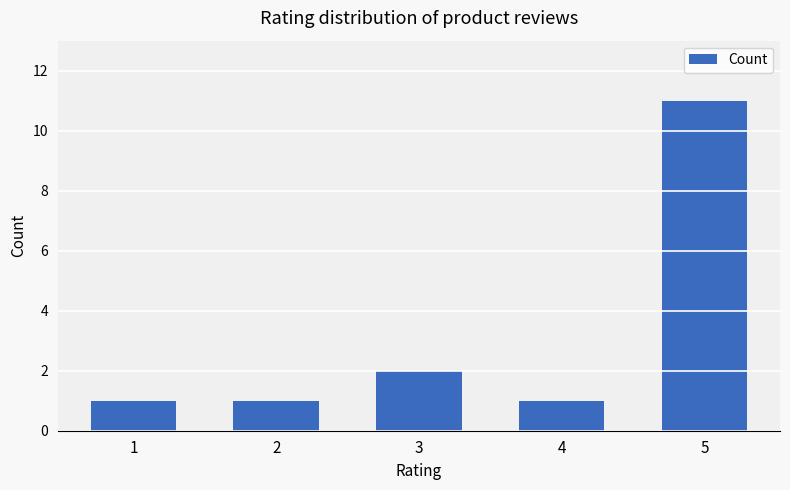

True or false: the data shows 7 at 5.

False